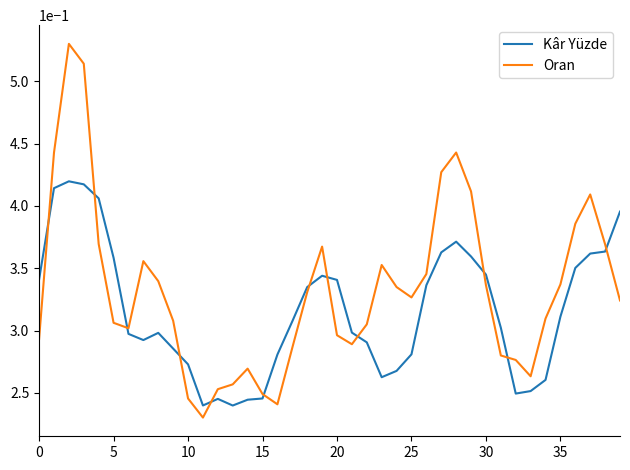

What are all the series names shown in the legend?

Kâr Yüzde, Oran